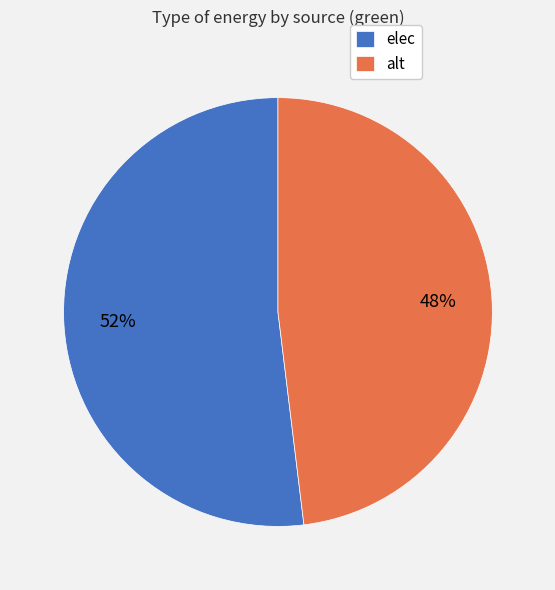

How many slices are in this pie chart?

2